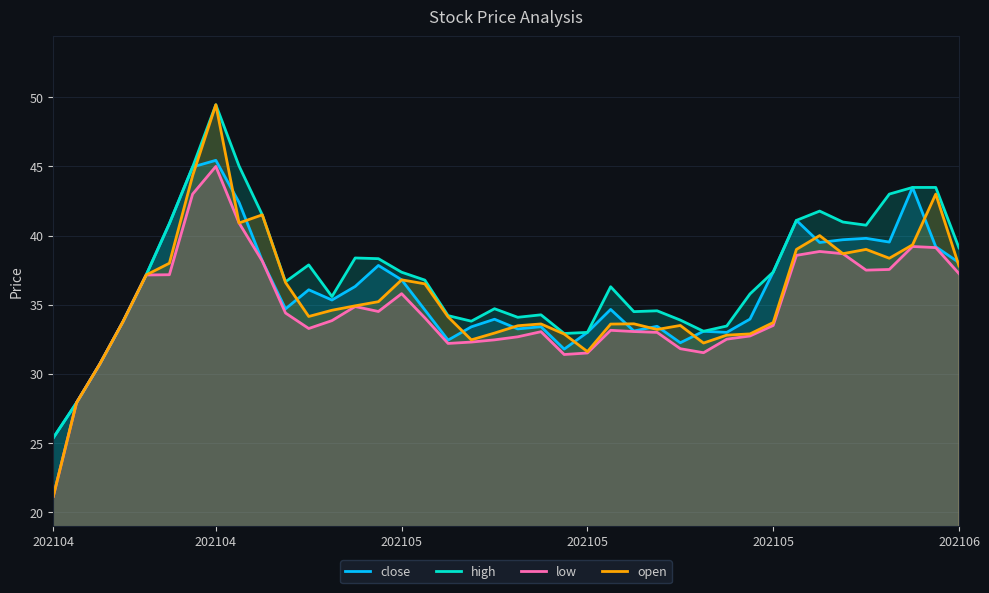

What is the average value of the close series?

36.0